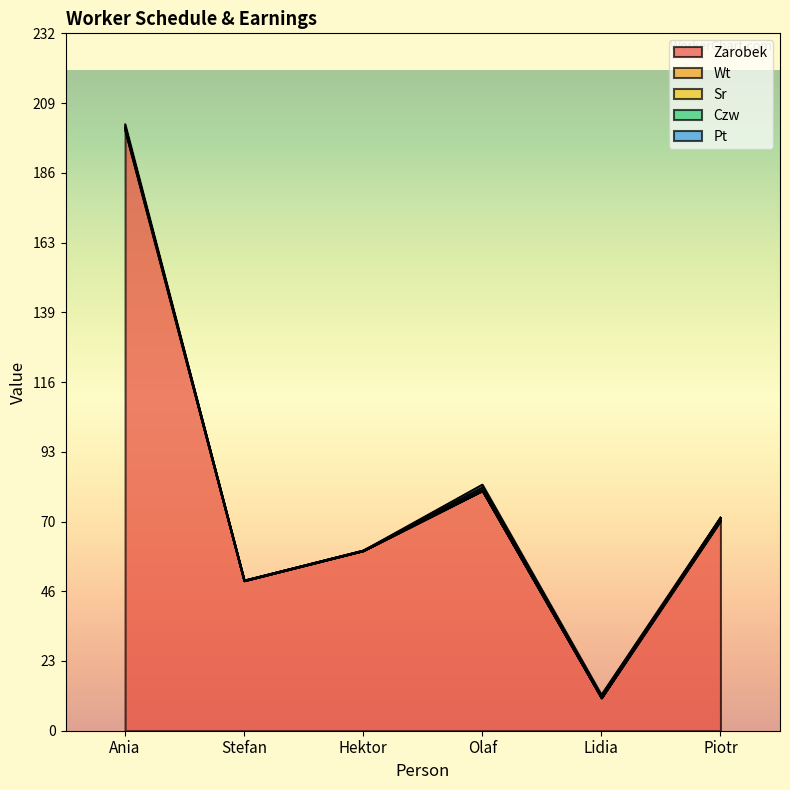

At which label does Wt reach its peak?

Ania